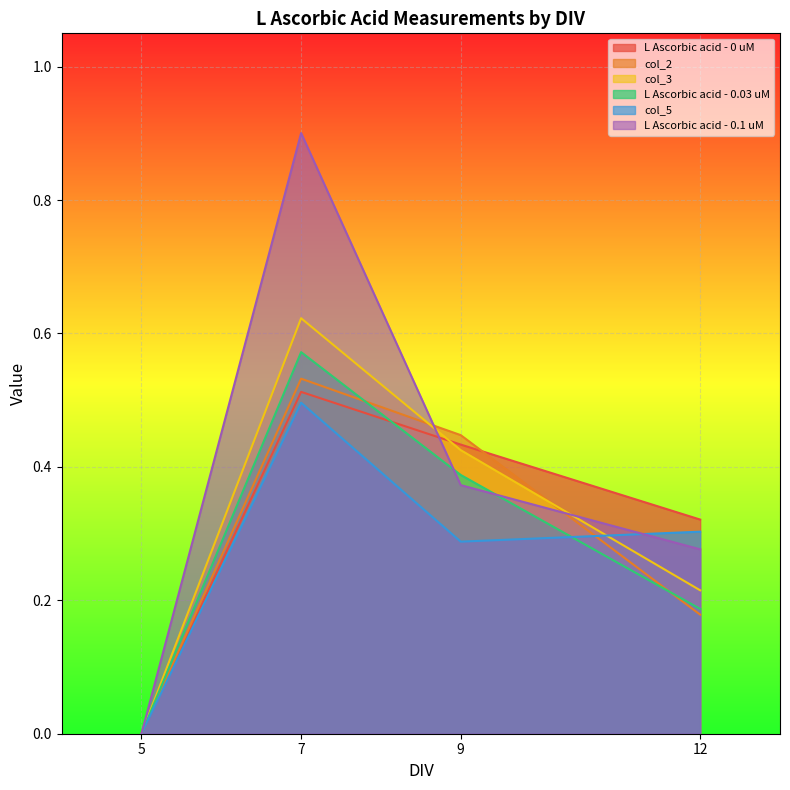

Reading right to left, transcribe all the data shown in this chart.

L Ascorbic acid - 0 uM: 12=0.3	9=0.4	7=0.5	5=0.0
col_2: 12=0.2	9=0.4	7=0.5	5=0.0
col_3: 12=0.2	9=0.4	7=0.6	5=0.0
L Ascorbic acid - 0.03 uM: 12=0.2	9=0.4	7=0.6	5=0.0
col_5: 12=0.3	9=0.3	7=0.5	5=0.0
L Ascorbic acid - 0.1 uM: 12=0.3	9=0.4	7=0.9	5=0.0